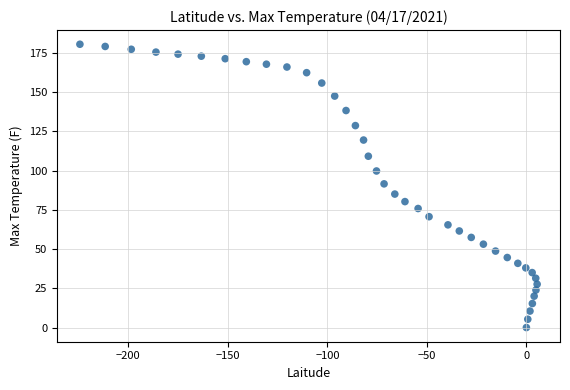

What is the range of Y values (max minus min)?

180.4